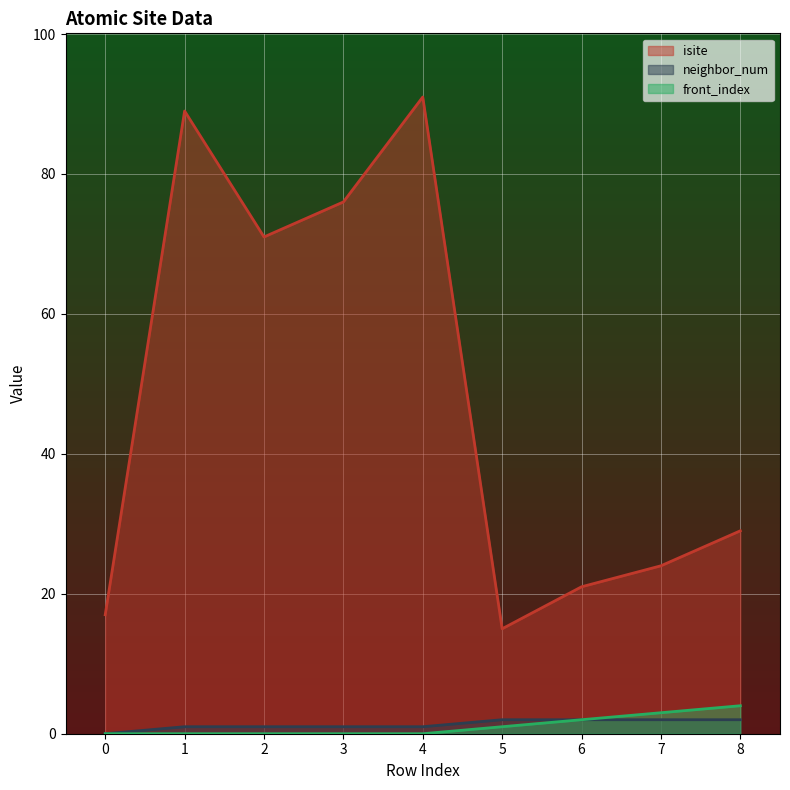

At which category is the sum across all series the highest?

4